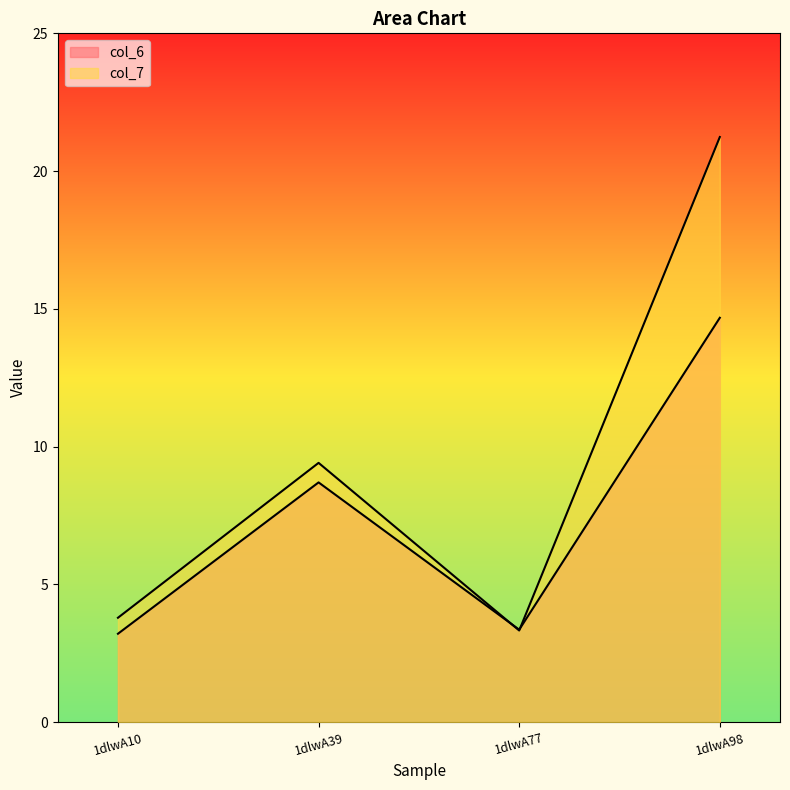

Is it true that col_6 equals 5.3 at 1dlwA39?

False